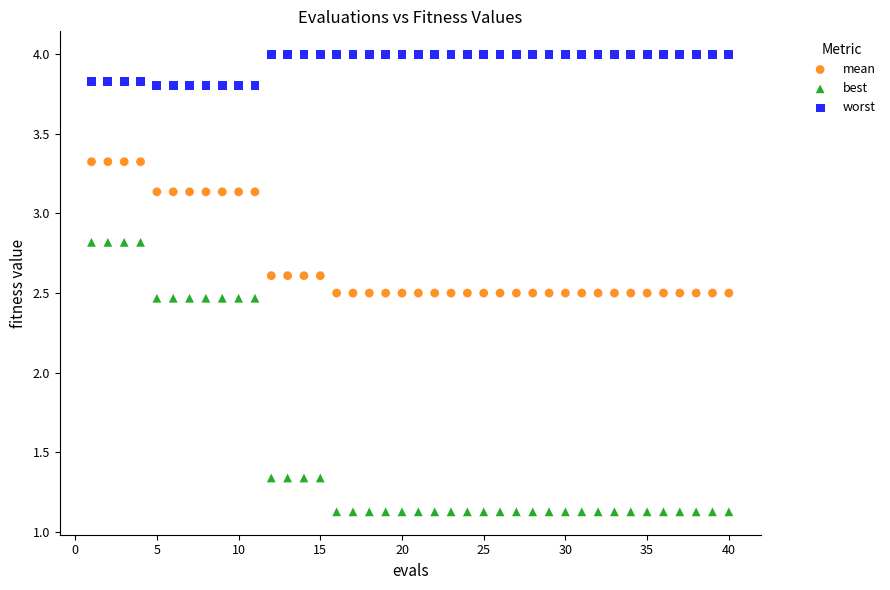

Which series has the widest spread of Y values?

best